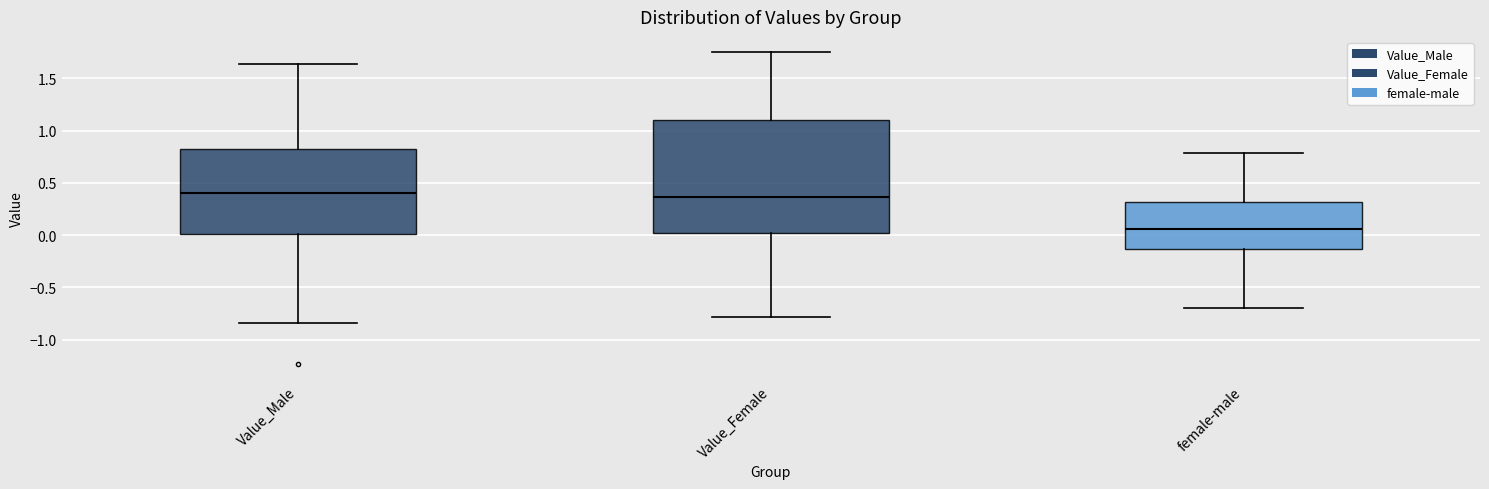

Where does the median line of the box for female-male sit on the y-axis? The values are not printed on the chart, so give them approximately, as read against the axis.

0.05